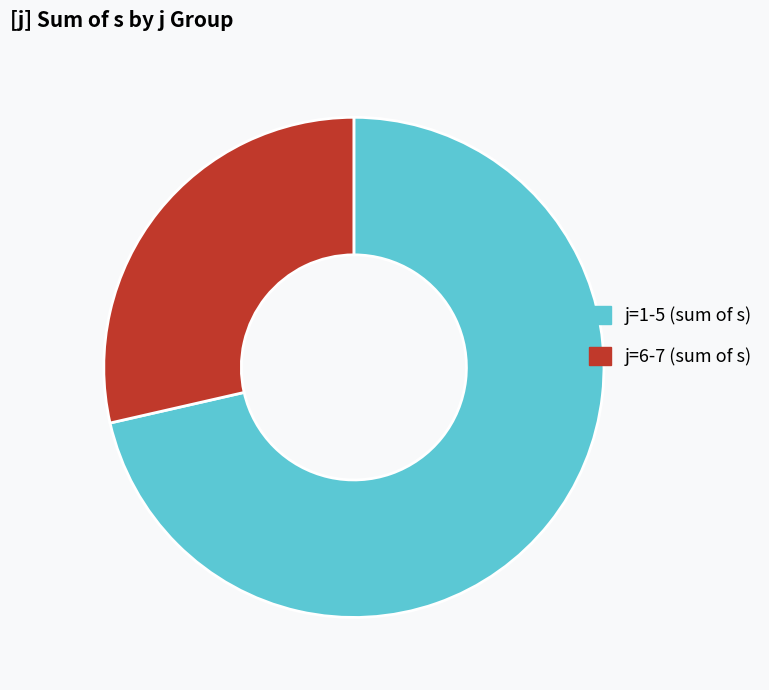

Which has a higher value, j=6-7 (sum of s) or j=1-5 (sum of s)?

j=1-5 (sum of s)